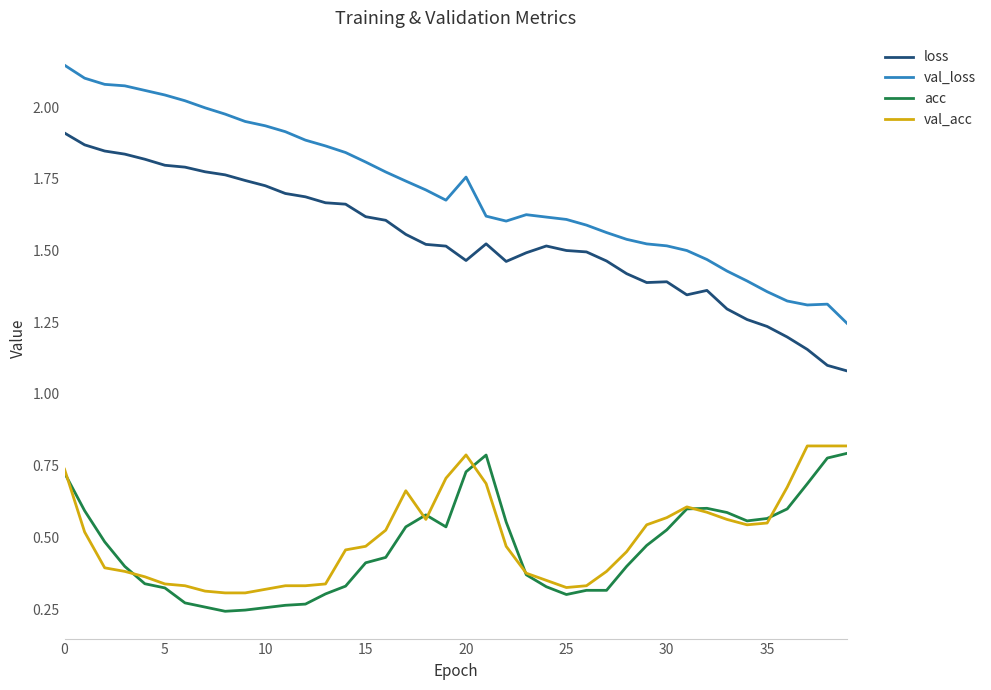

What is the sum of all loss values?

61.6